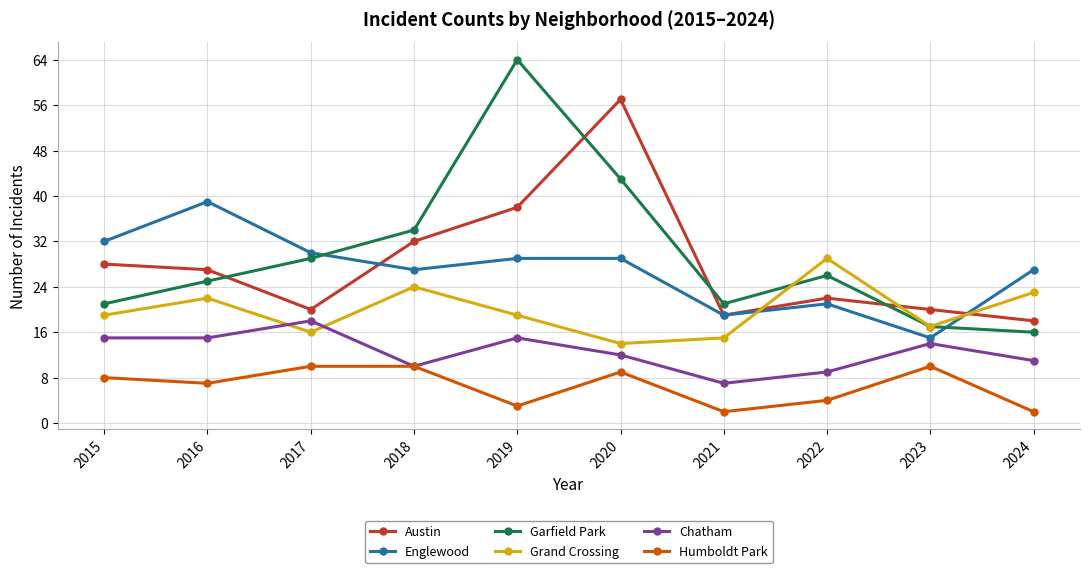

What are all the series names shown in the legend?

Austin, Englewood, Garfield Park, Grand Crossing, Chatham, Humboldt Park